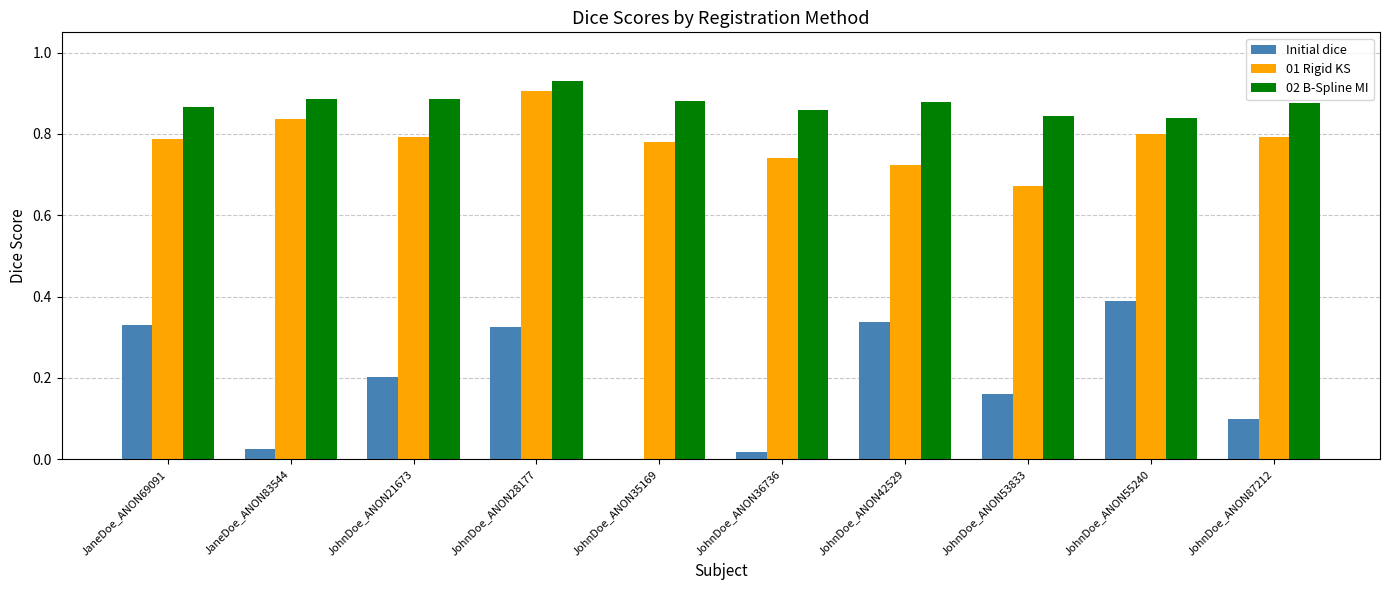

Which series changed the most between JohnDoe_ANON55240 and JohnDoe_ANON87212?

Initial dice